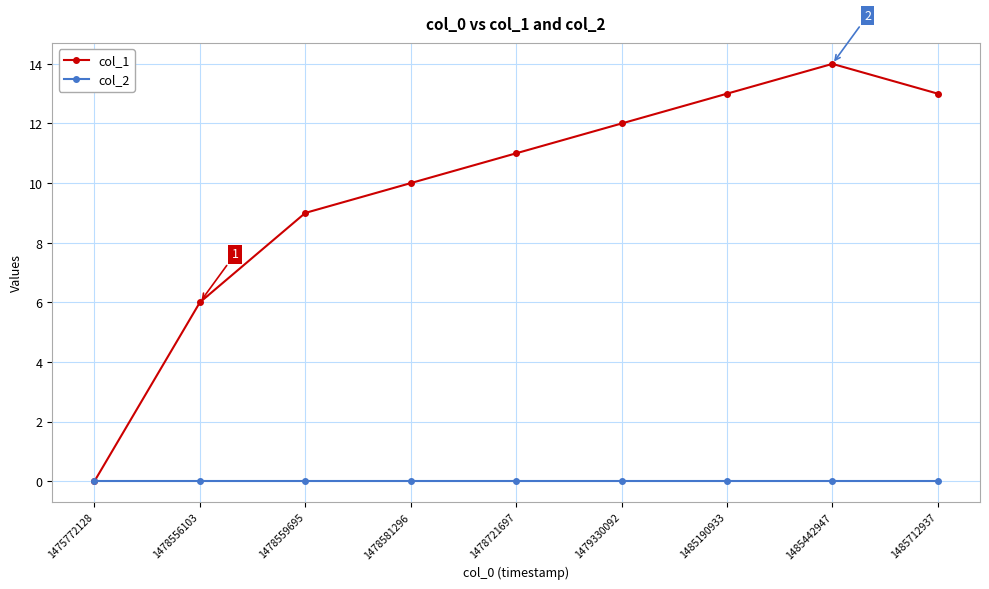

Which series has the largest range (max minus min)?

col_1